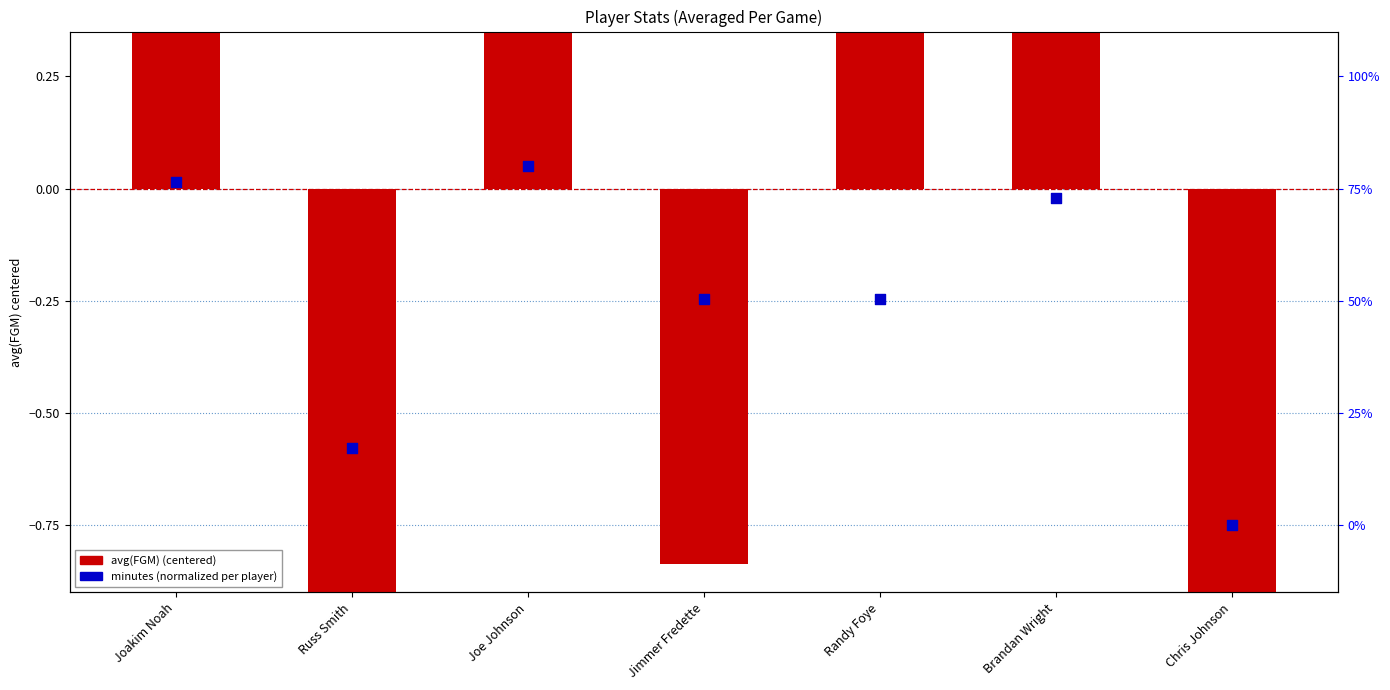

At which category is the sum across all series the highest?

Joe Johnson